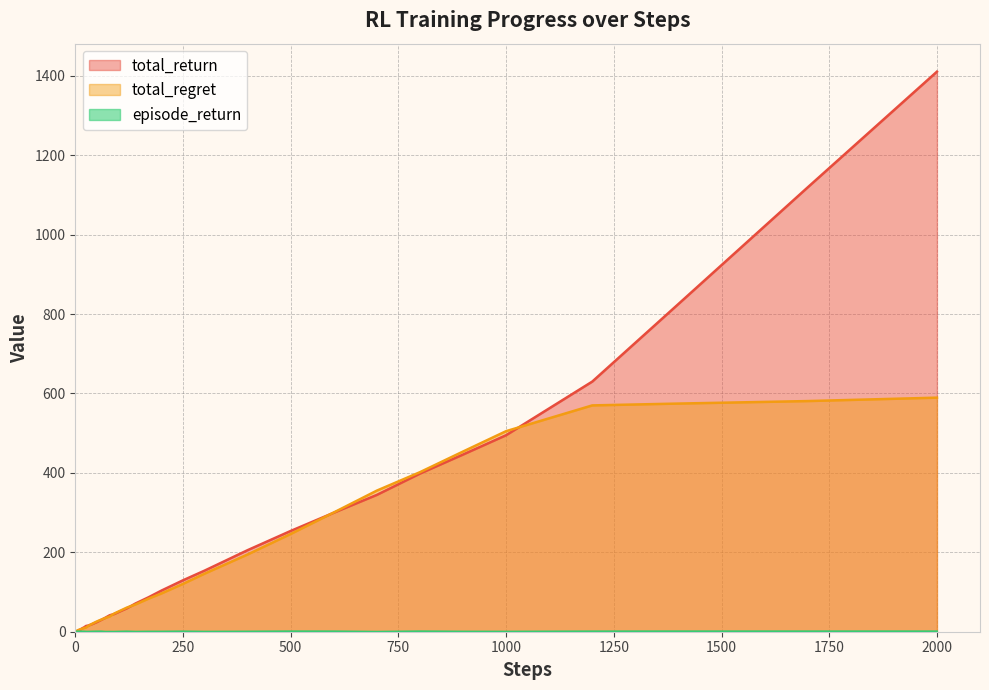

What is the difference between the maximum and second lowest values in the total_regret series?

588.0